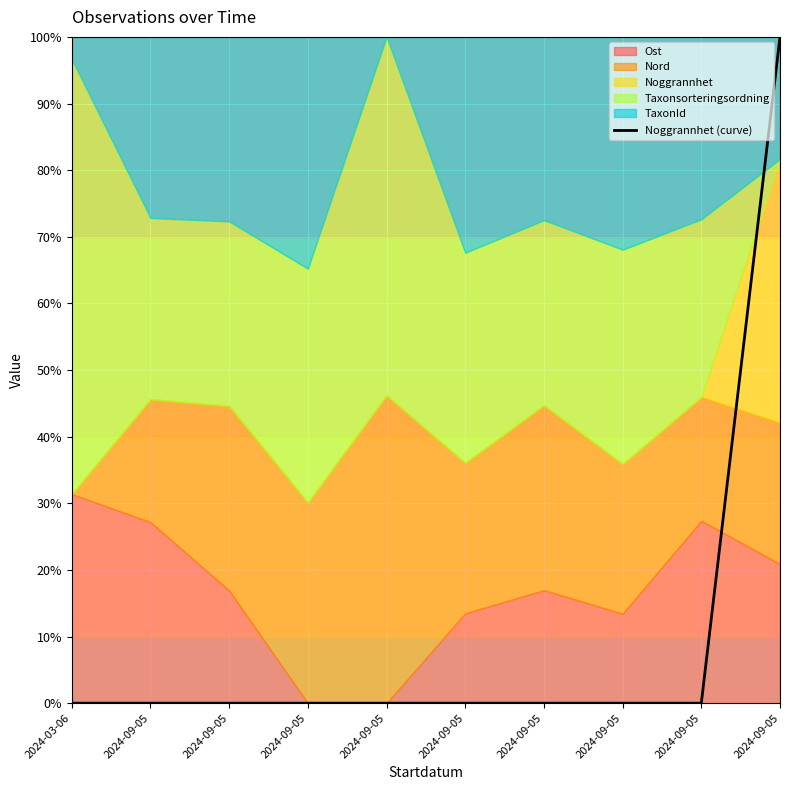

The value at 2024-09-05 is 56. True or false?

False